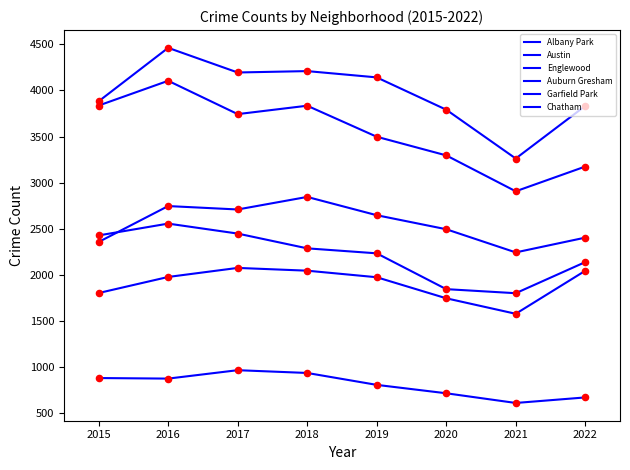

Which series has the largest total across all categories?

Austin